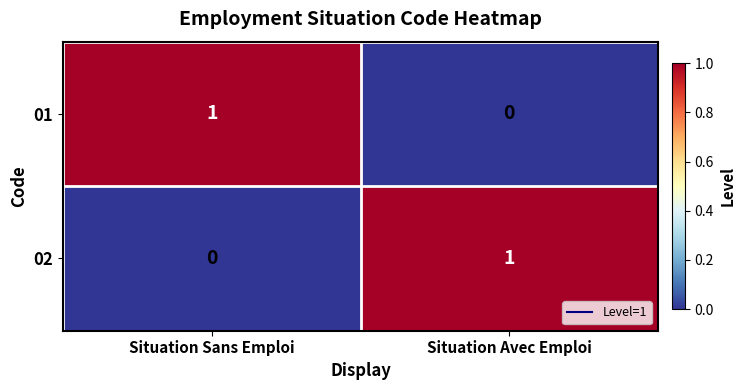

Is the value of 02 at Situation Sans Emploi greater than the value of 01 at Situation Sans Emploi?

No